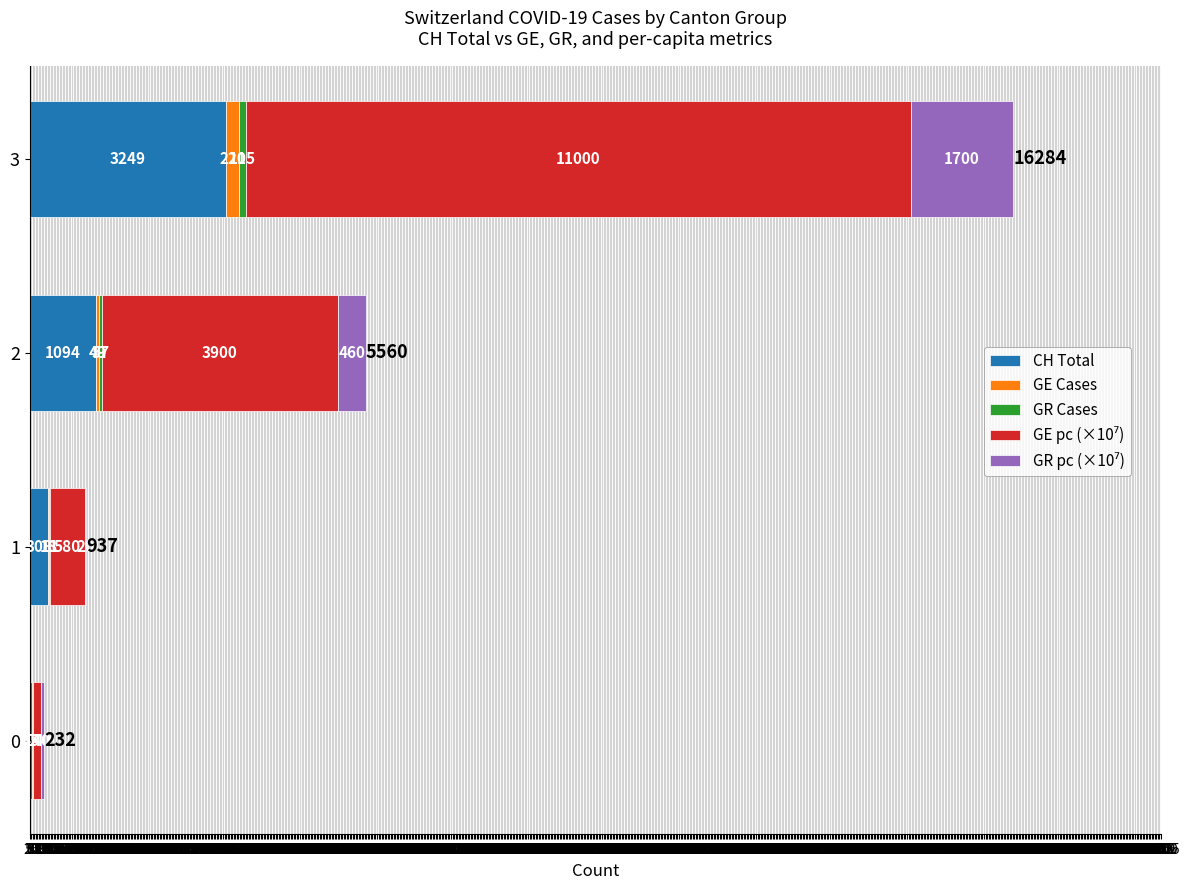

True or false: CH Total has a value of 45 at 0.

True